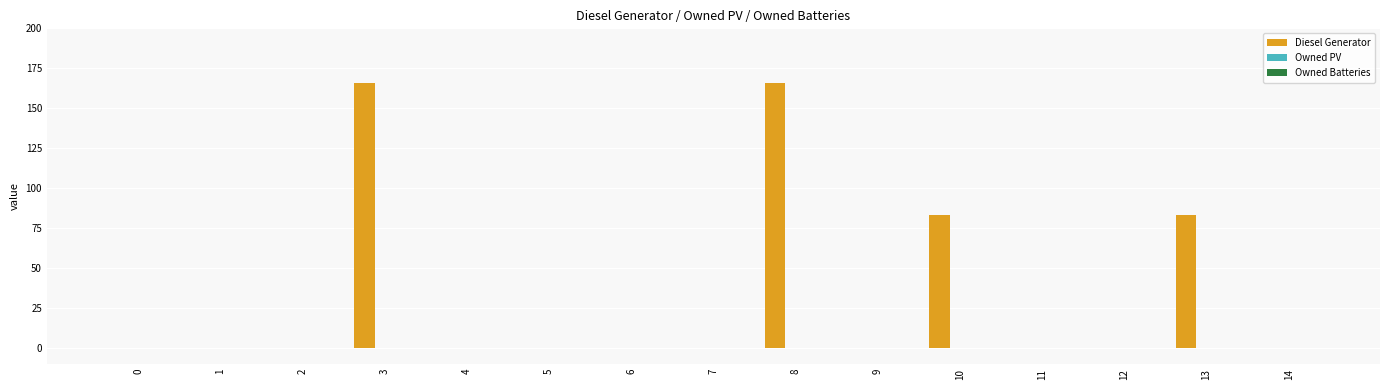

Are the bars horizontal?

No